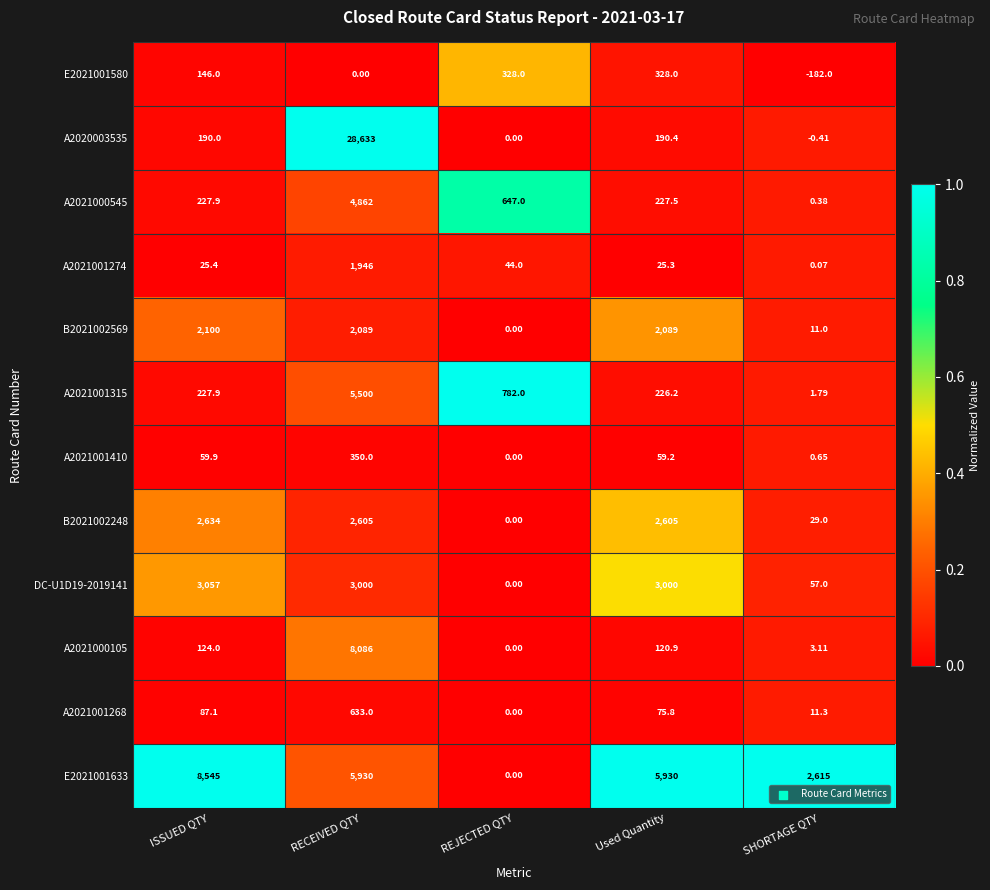

Rank the categories by A2021001274 value from highest to lowest.

RECEIVED QTY, REJECTED QTY, ISSUED QTY, Used Quantity, SHORTAGE QTY